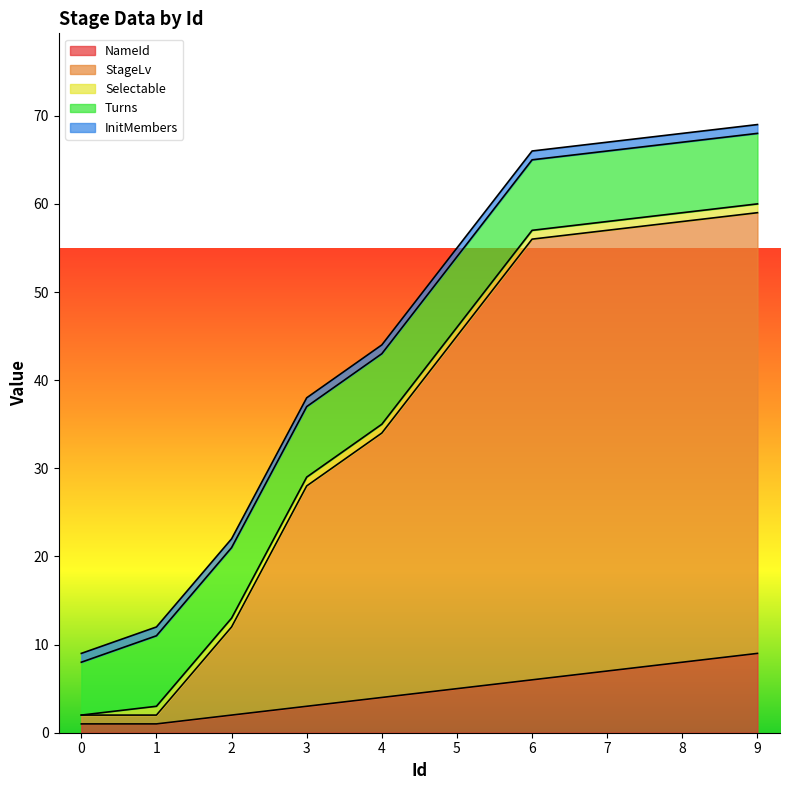

How many values in the NameId series are below 5?

5